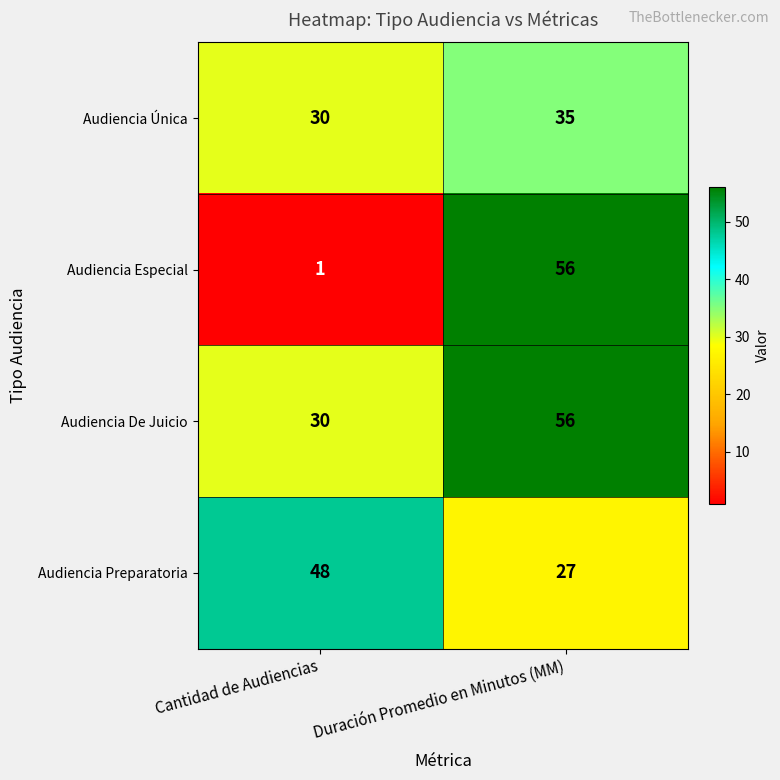

Where is Audiencia Única nearest to the value 32?

Cantidad de Audiencias